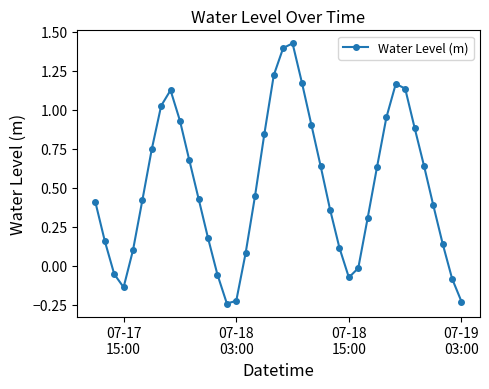

What is the sum of all values?

19.9